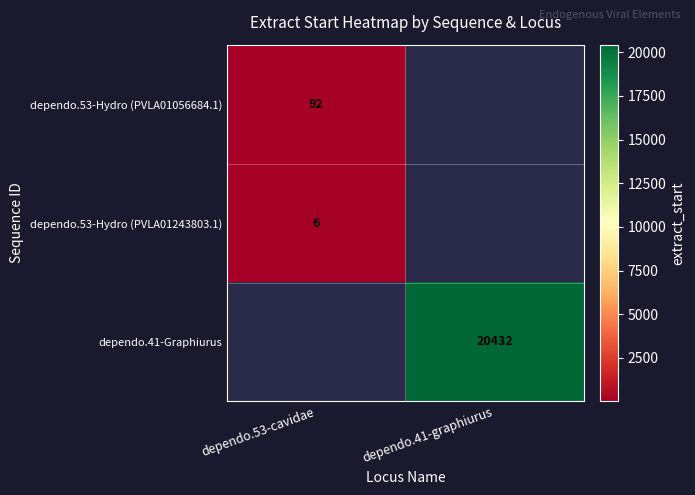

At how many categories does at least one series exceed 13439?

1